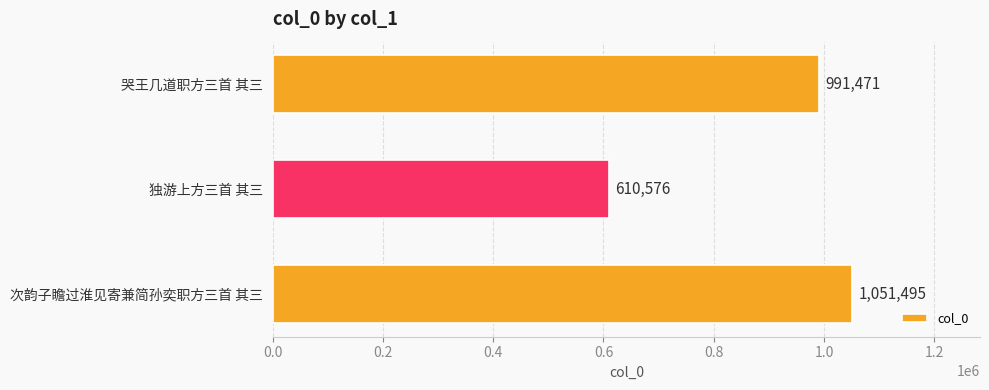

The value at 哭王几道职方三首 其三 is 1538624. True or false?

False